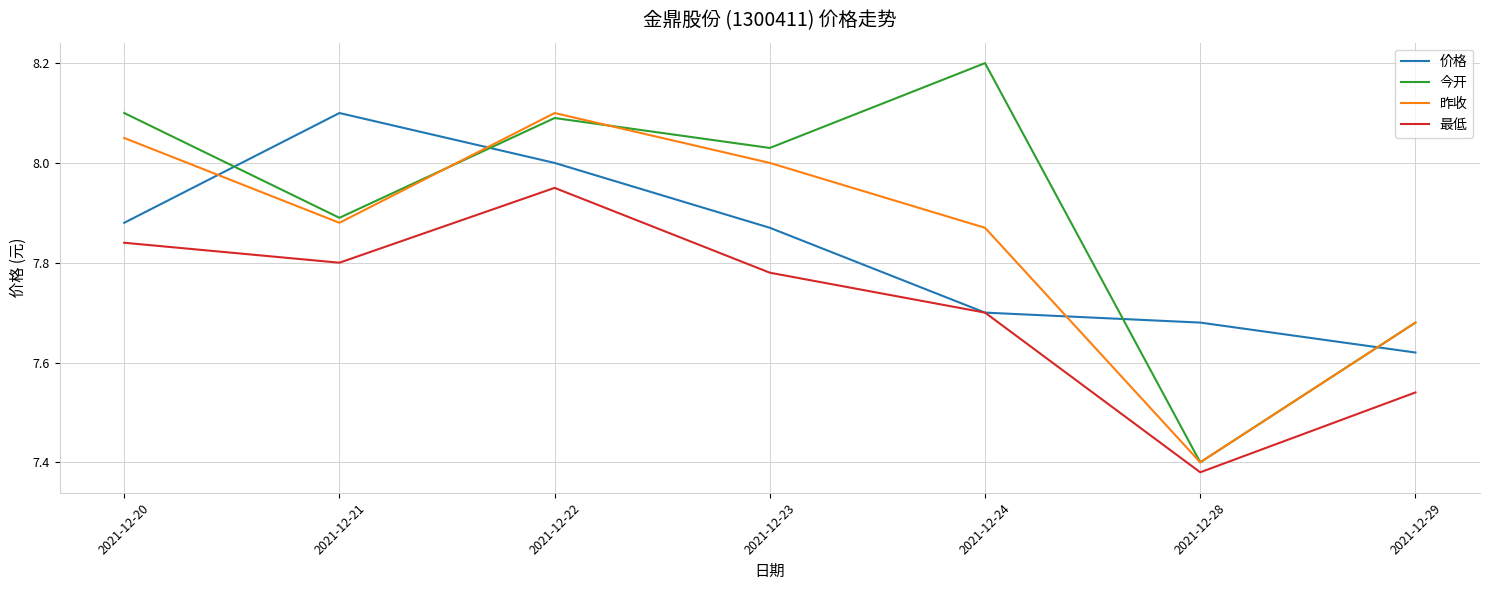

Where is the first local maximum for 昨收?

2021-12-22